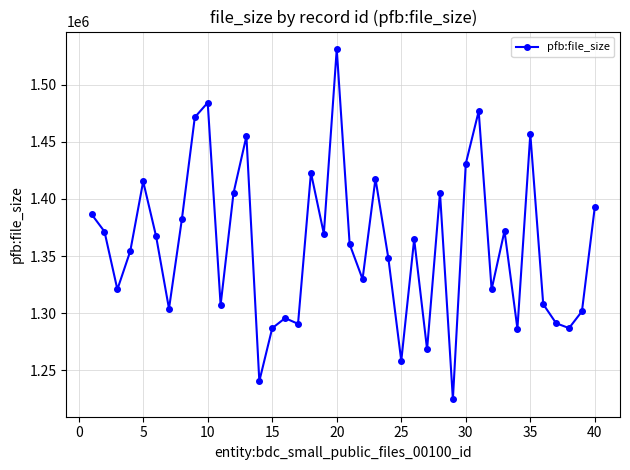

What is the value of the 29th point from the left?

1224674